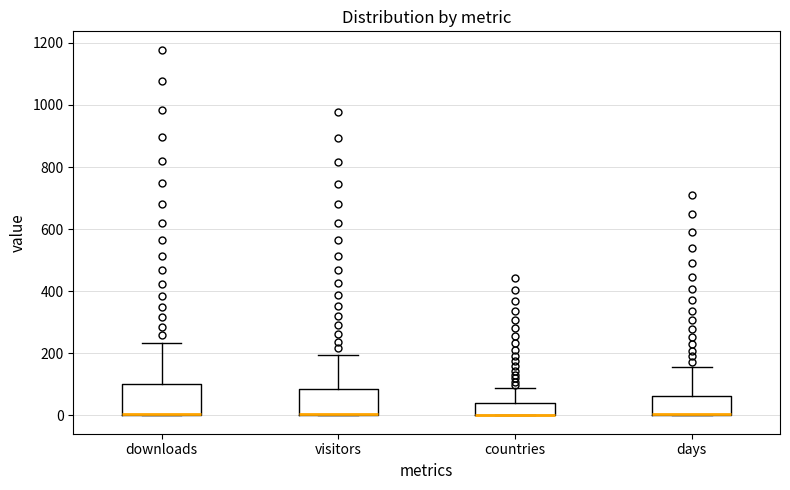

Reading left to right, read every box against the y-axis: the position of its median line, the range the box covers, and the ends of its whiskers. The values are not printed on the chart, so give them approximately, as read against the axis.

downloads: median 0 (drawn on the box's lower edge), box 0 to 100, whiskers 0 to 240
visitors: median 0 (drawn on the box's lower edge), box 0 to 80, whiskers 0 to 200
countries: median 0 (drawn on the box's lower edge), box 0 to 40, whiskers 0 to 80
days: median 0 (drawn on the box's lower edge), box 0 to 60, whiskers 0 to 160